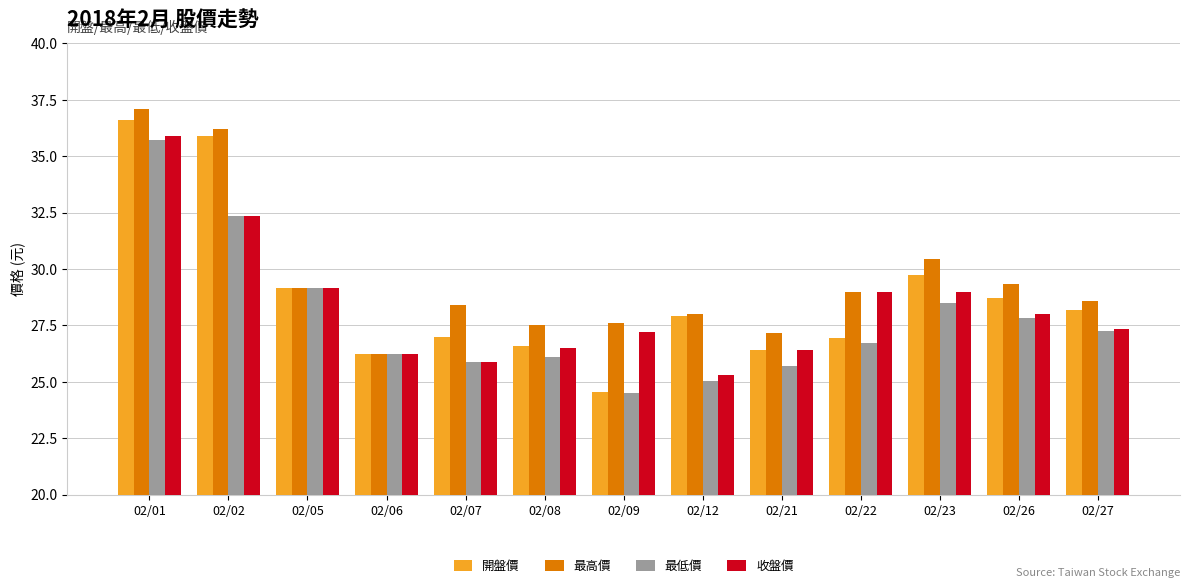

What is the value of the 開盤價 bar at the 6th from the left?

26.6